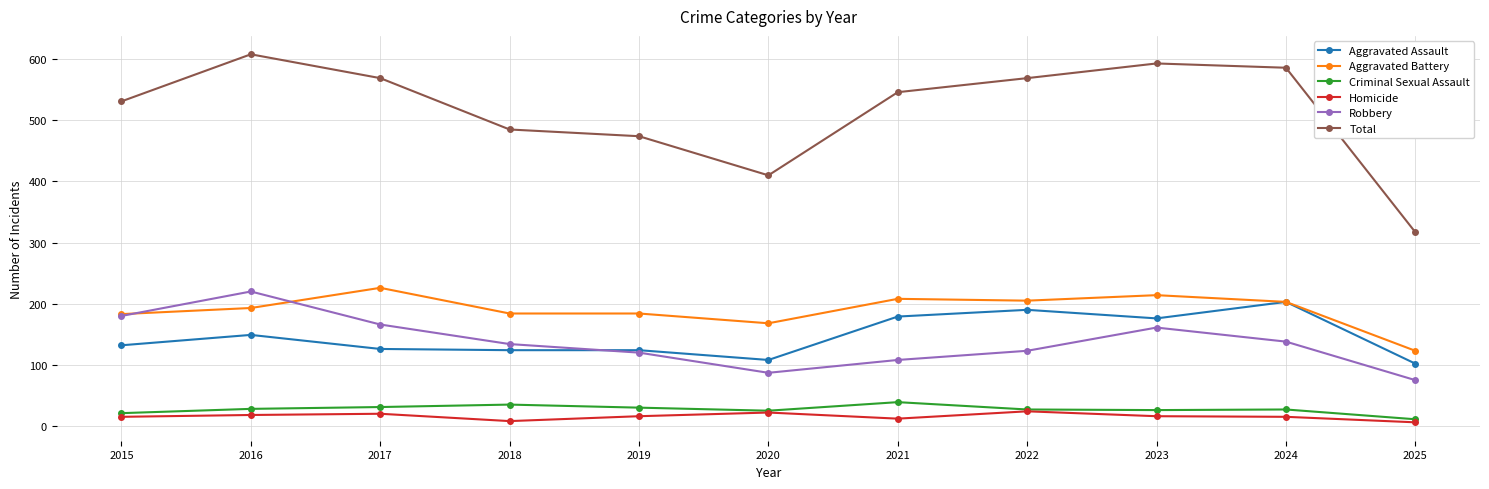

List the series in order of their peak value, highest first.

Total, Aggravated Battery, Robbery, Aggravated Assault, Criminal Sexual Assault, Homicide